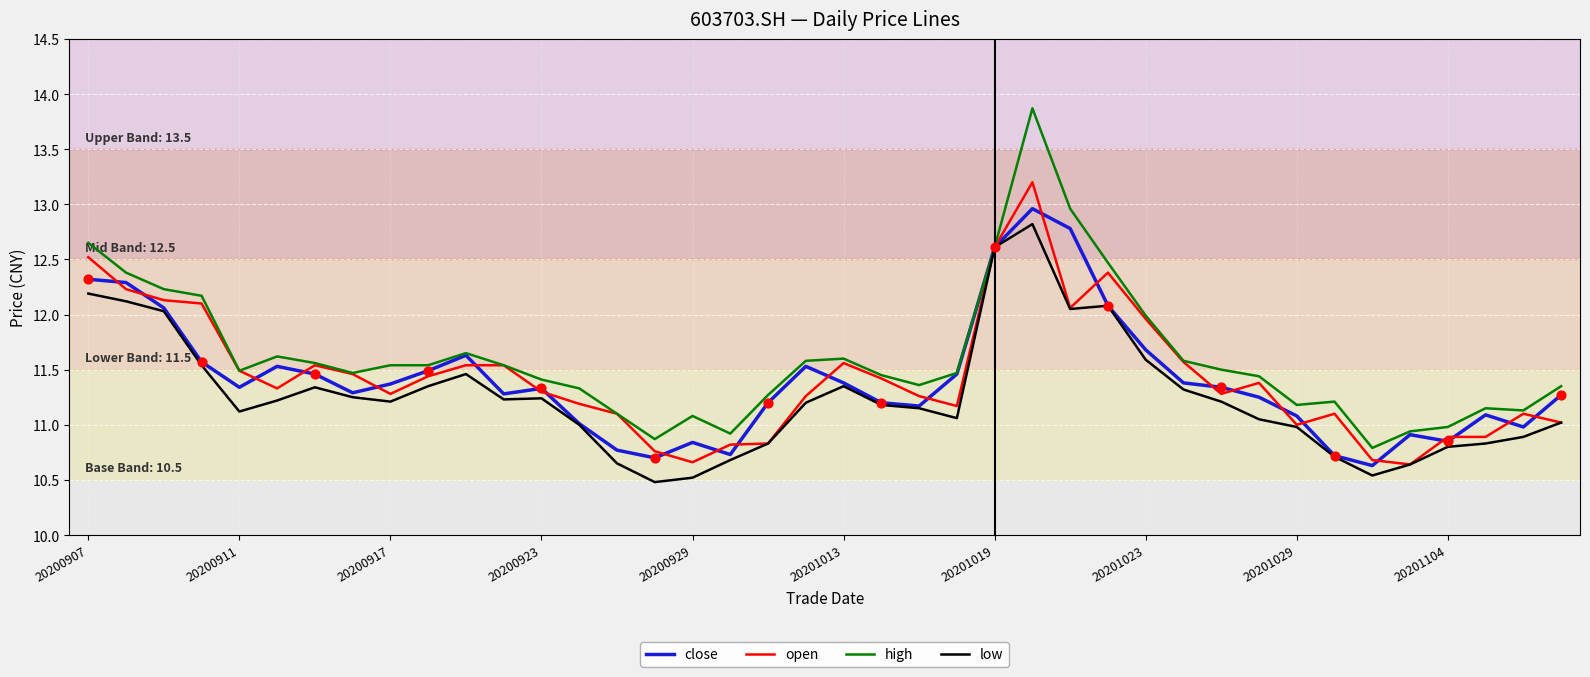

What is the minimum value for open?

10.6